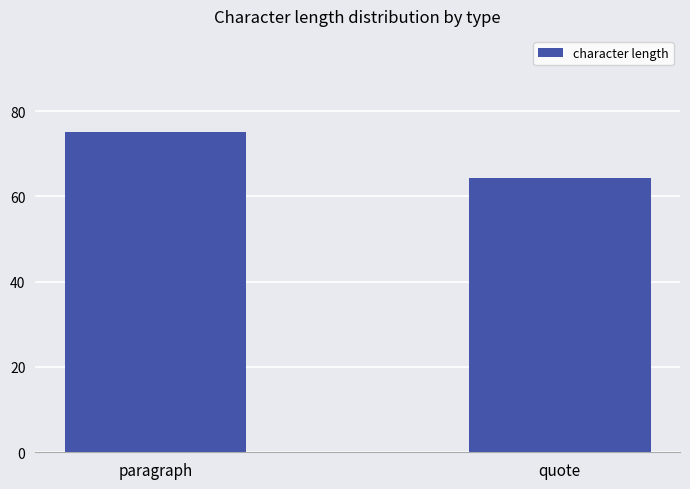

What is the label of the 1st bar from the left?

paragraph